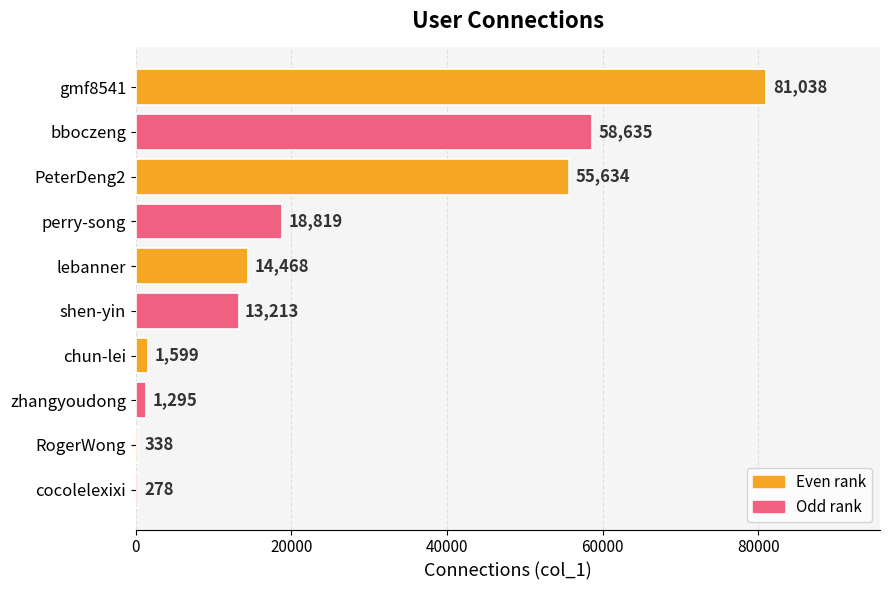

Reading top to bottom, list all the values displayed in this chart.

gmf8541=81038	bboczeng=58635	PeterDeng2=55634	perry-song=18819	lebanner=14468	shen-yin=13213	chun-lei=1599	zhangyoudong=1295	RogerWong=338	cocolelexixi=278